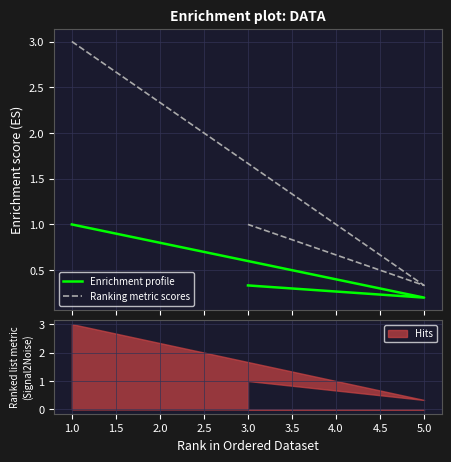

What is the lowest value of the Enrichment profile series?

0.2